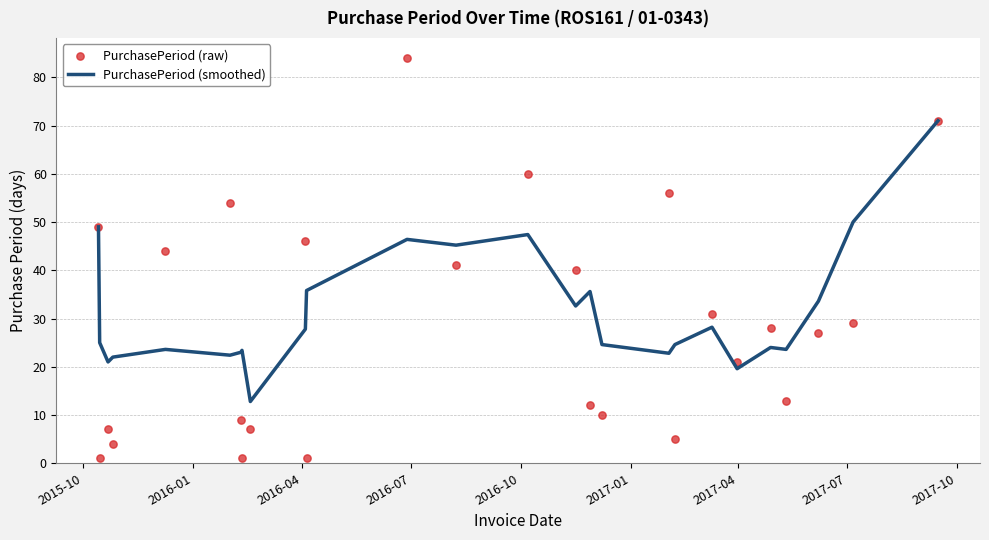

Which series has the largest total across all categories?

PurchasePeriod (smoothed)